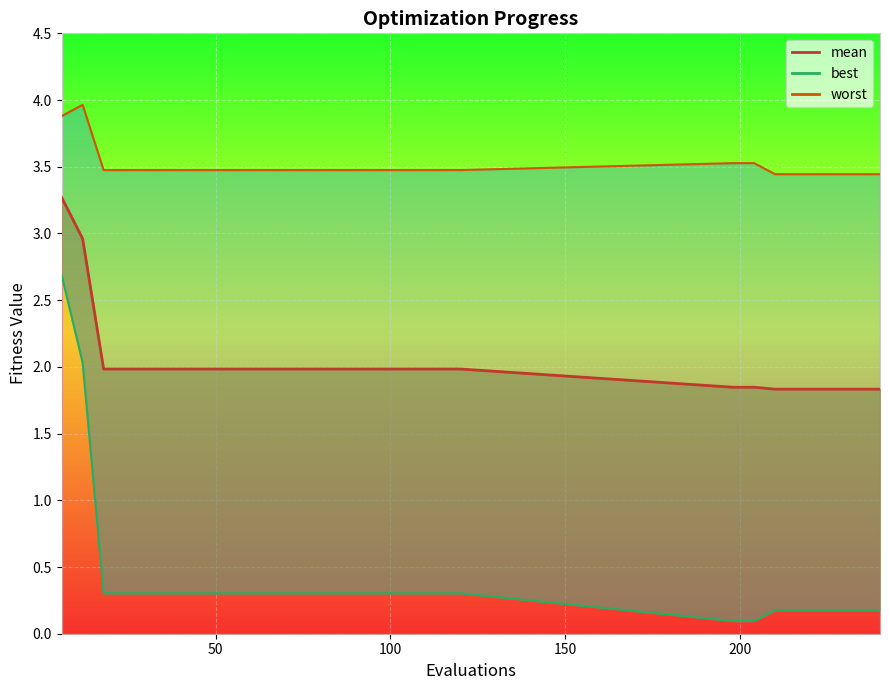

Read the mean value at 36.

2.0